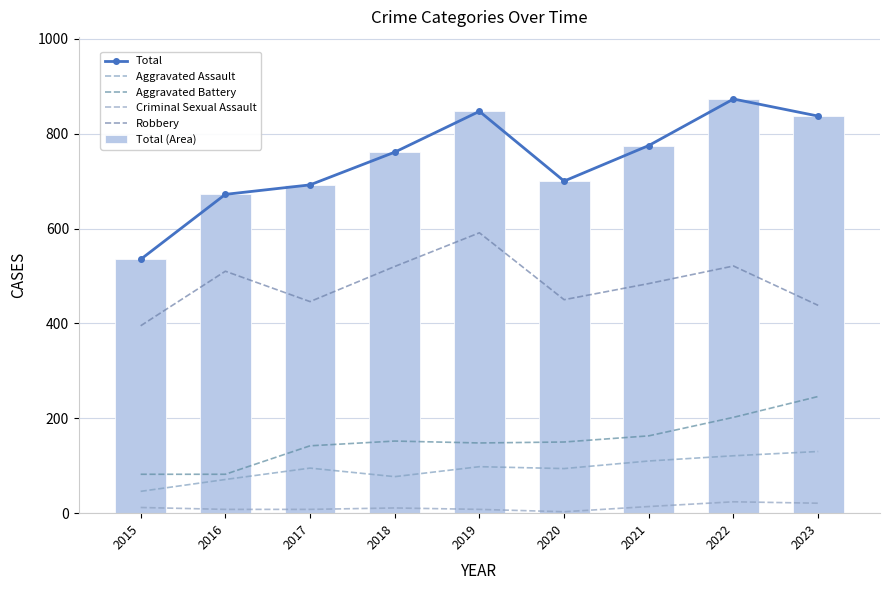

Is the value of Total (Area) at 2016 greater than the value of Total at 2023?

No